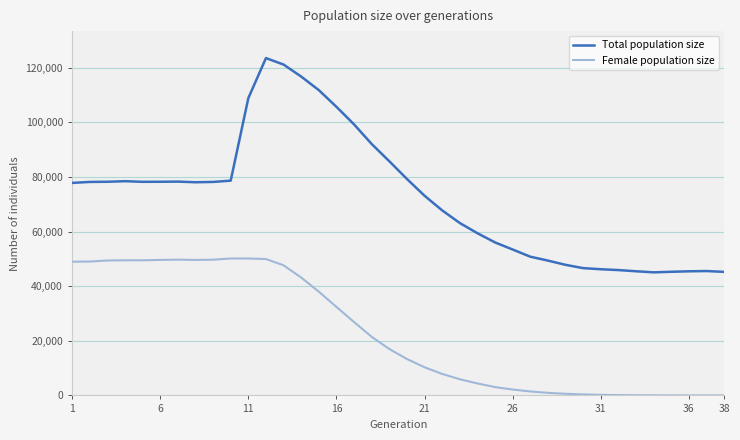

Rank the series by their maximum value, from lowest to highest.

Female population size, Total population size